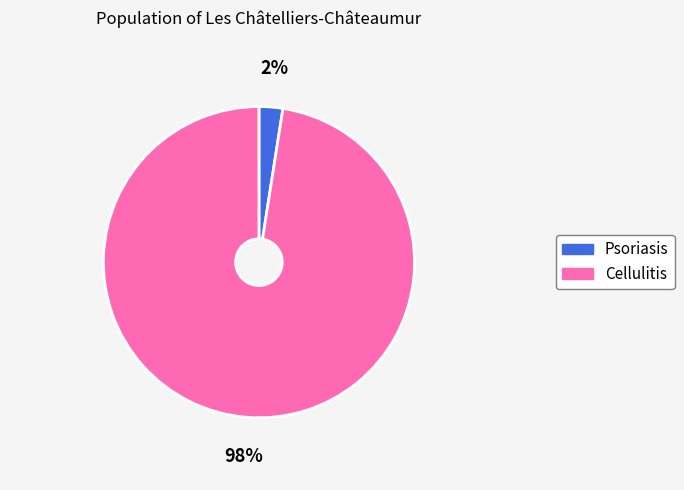

To the nearest percent, what is the average slice percentage?

50%